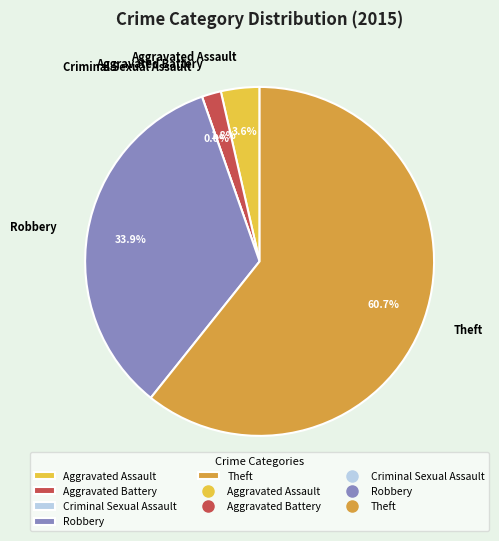

To the nearest percent, what is the difference between the Theft and Criminal Sexual Assault slice percentages?

61%